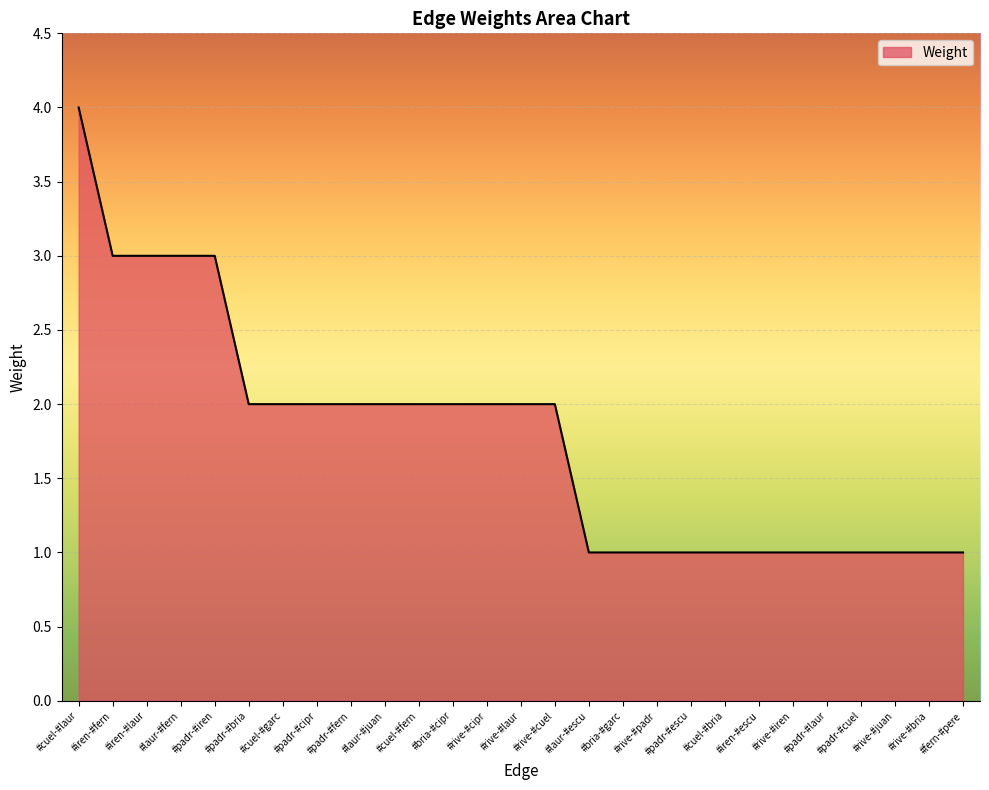

What is the difference between the maximum and minimum values?

3